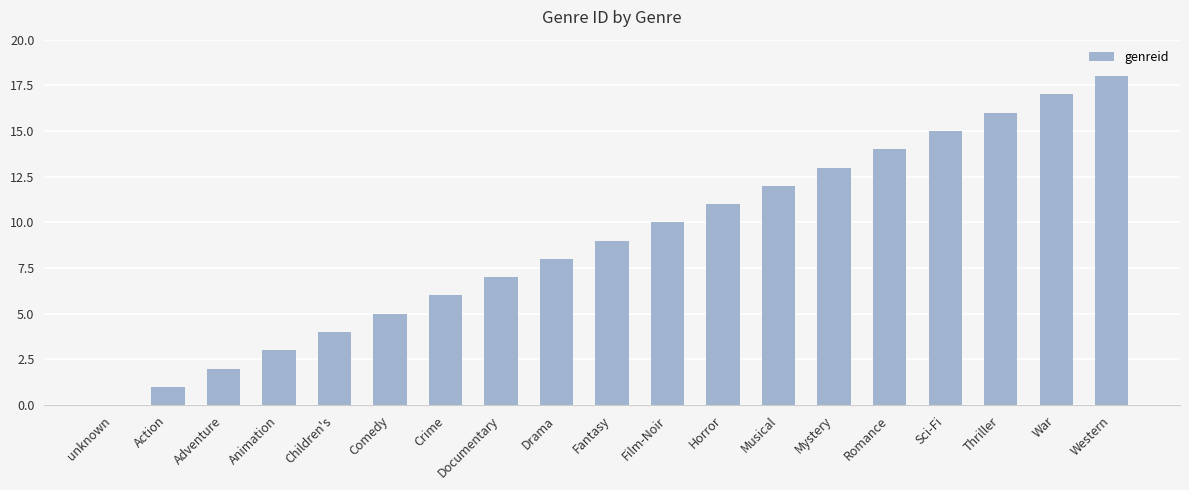

Approximately how many times larger is the value at Drama compared to Children's?

2.0